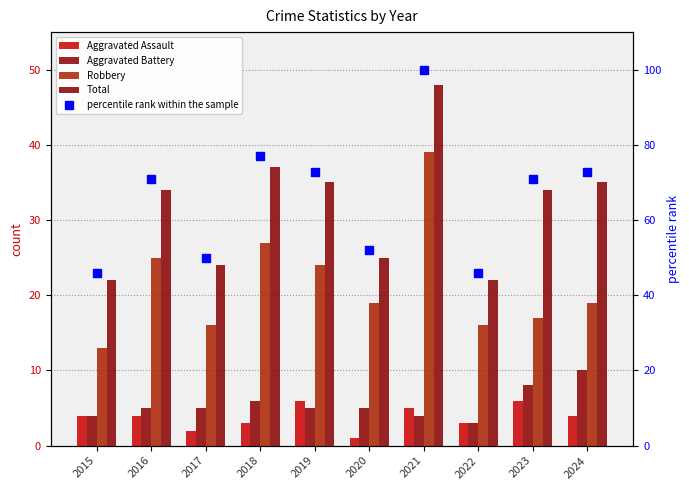

Between 2019 and 2020, which series saw the biggest shift?

percentile rank within the sample